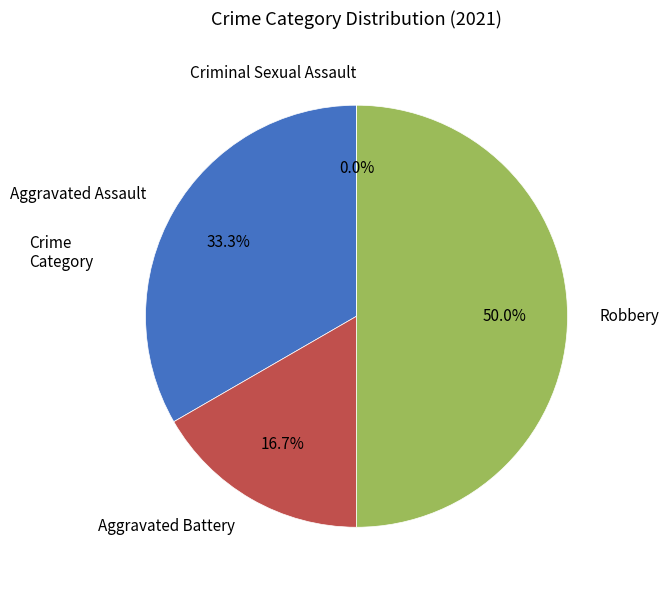

How many slices are in this pie chart?

4